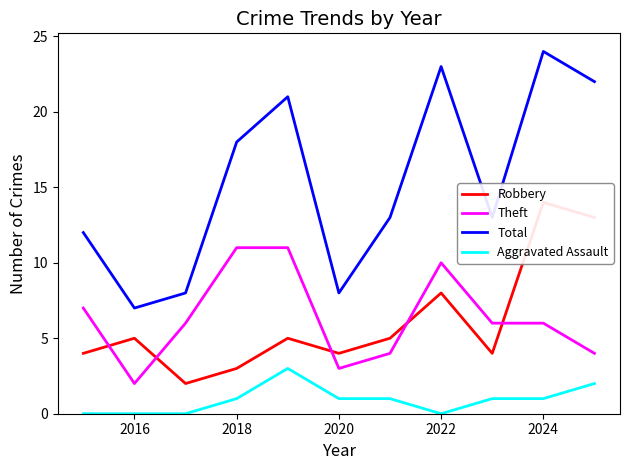

True or false: Total and Aggravated Assault cross at least once.

False